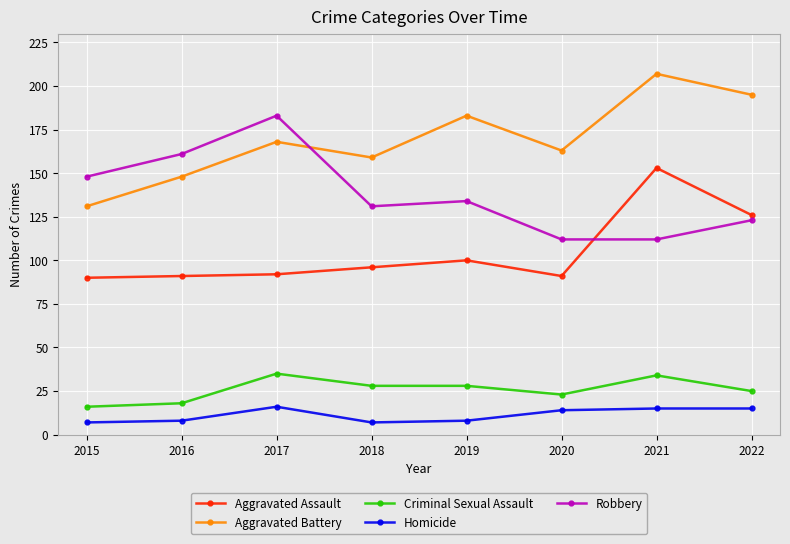

At how many categories does at least one series exceed 172?

4